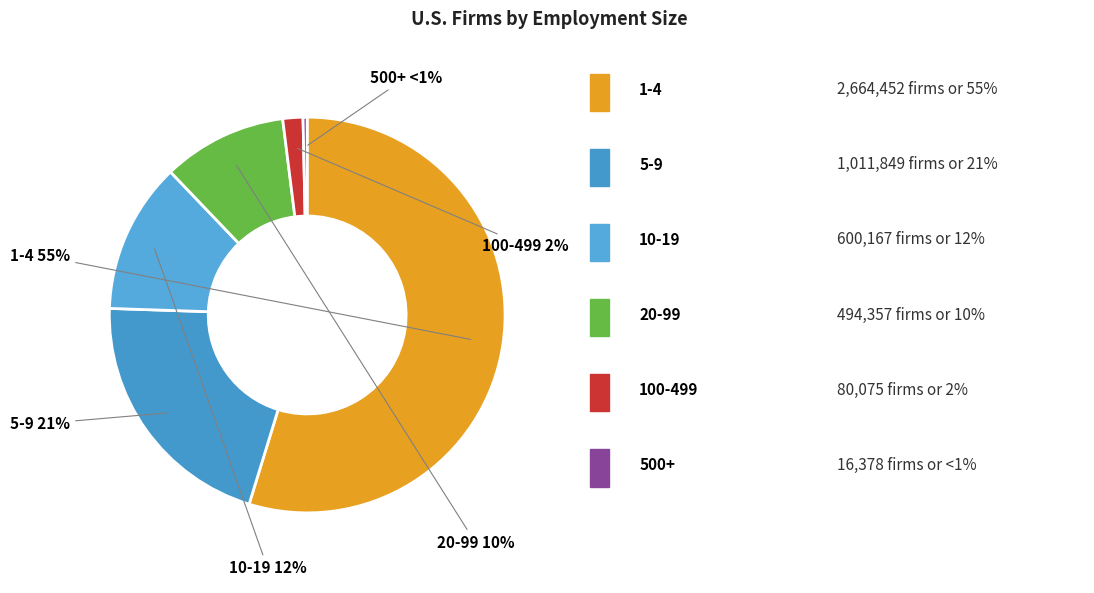

How many segments does this pie chart have?

6